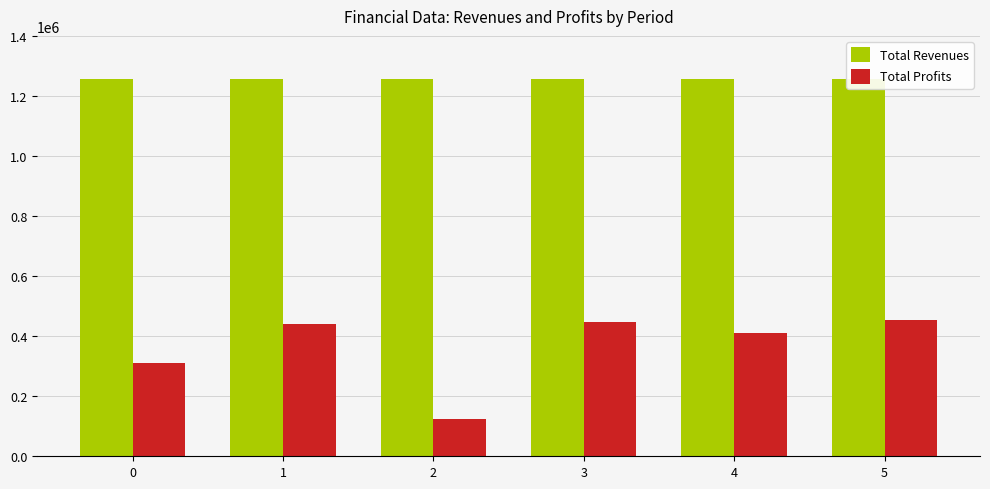

What is the value of the Total Revenues bar at the 5th from the left?

1256719.7